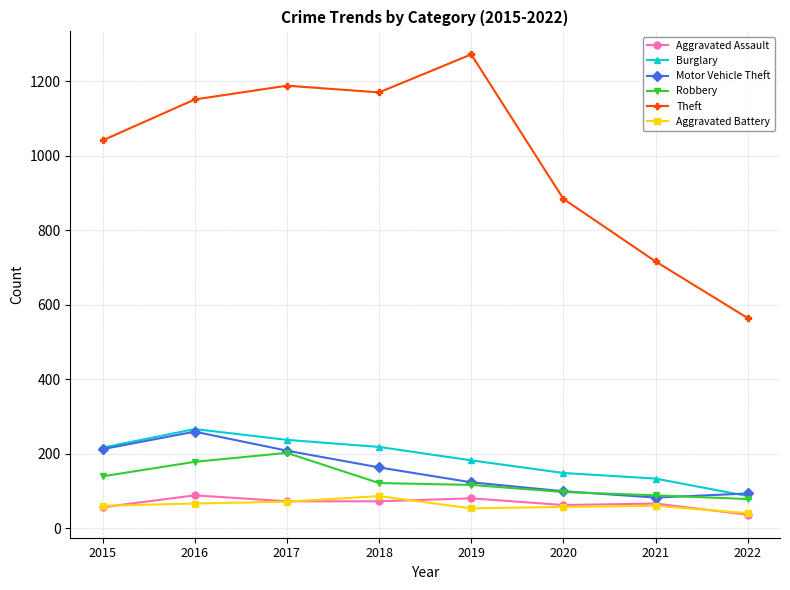

The Theft series shows 1188 at 2017. True or false?

True